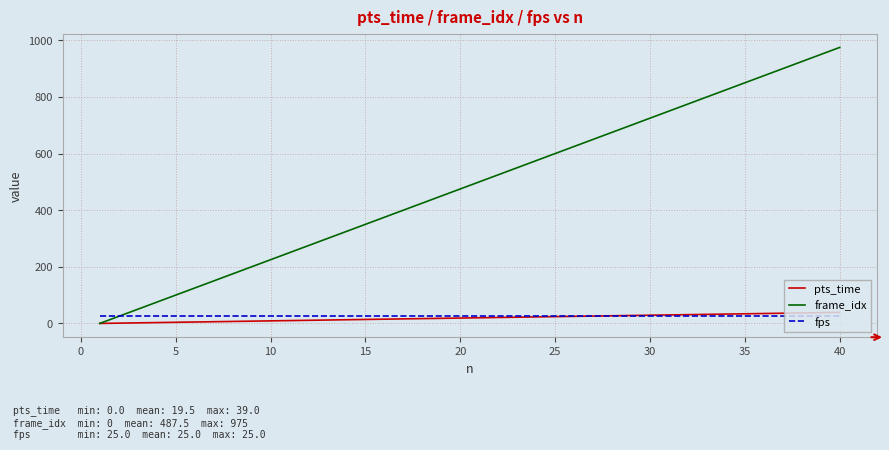

What is the sum of all frame_idx values?

19500